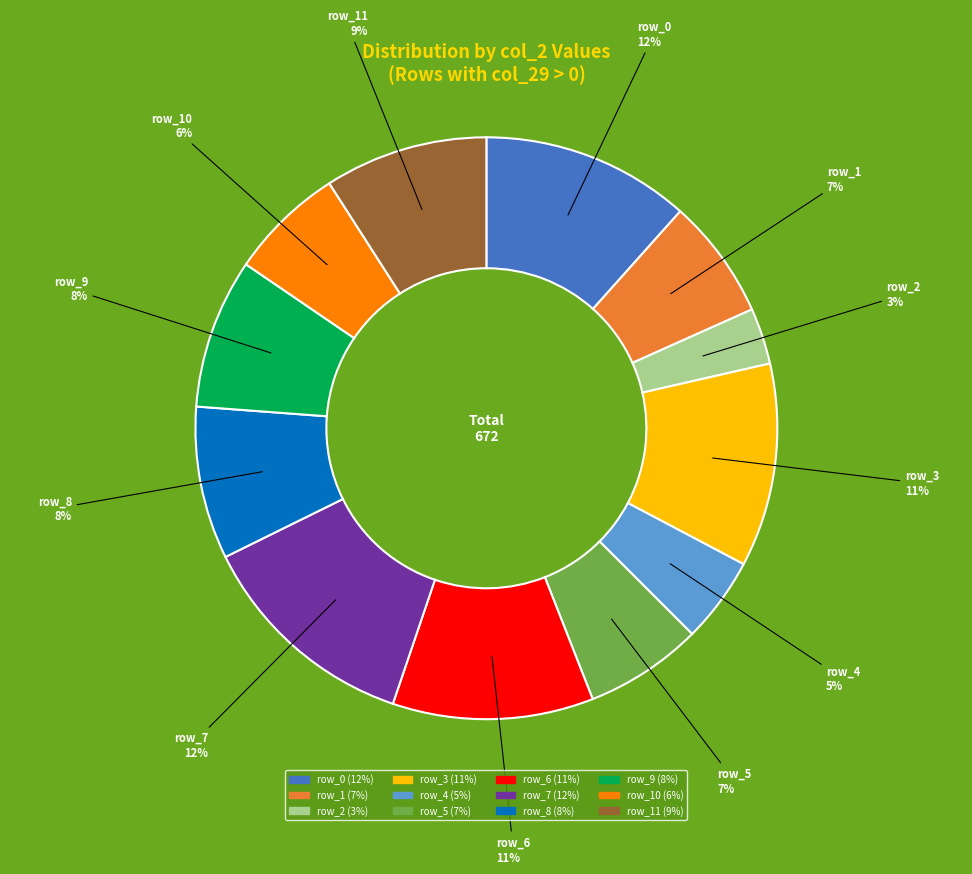

To the nearest percent, what is the difference between the largest and smallest slice percentages?

9%